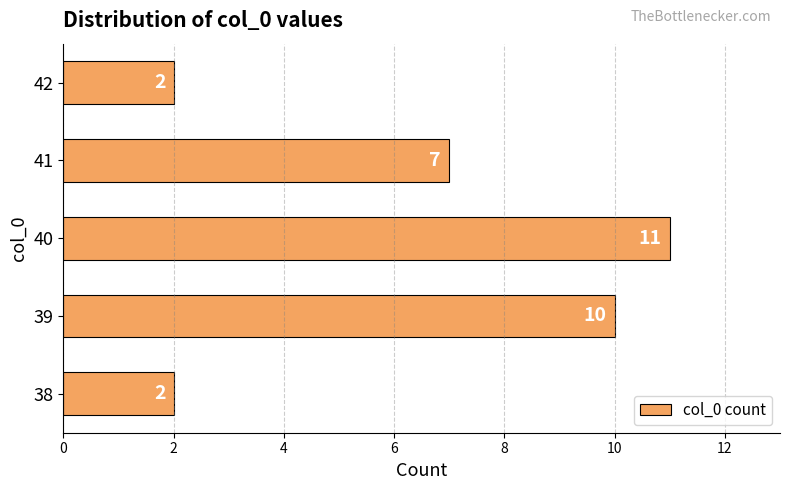

What is the average value?

6